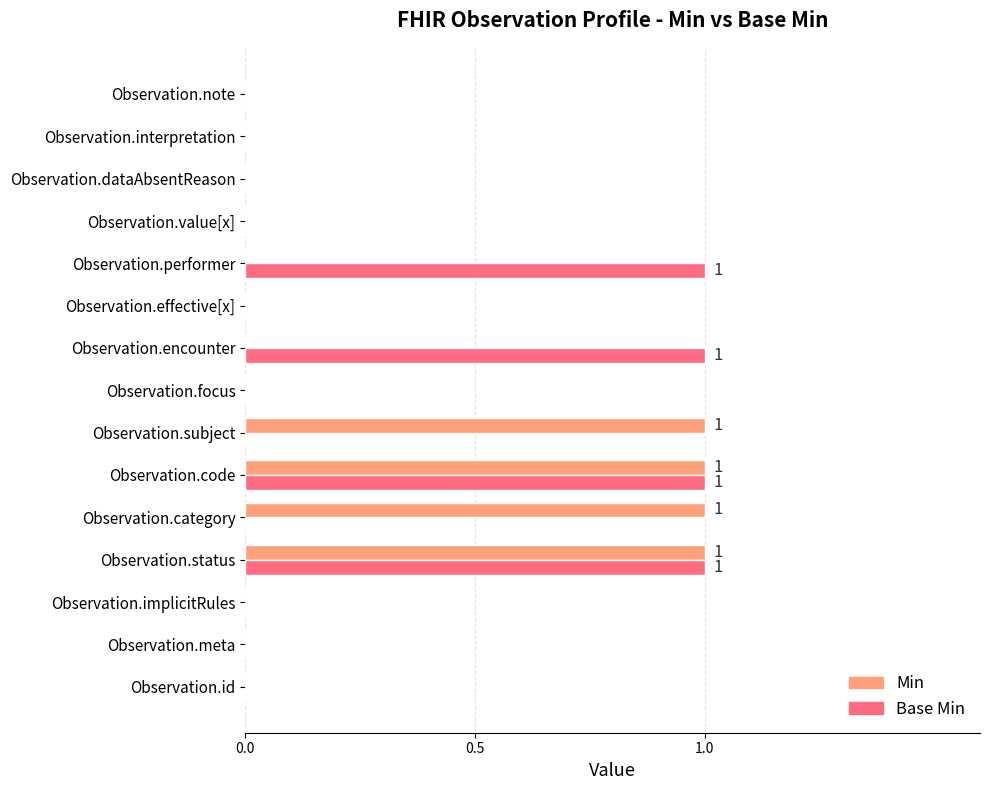

How many series are shown in this chart?

2